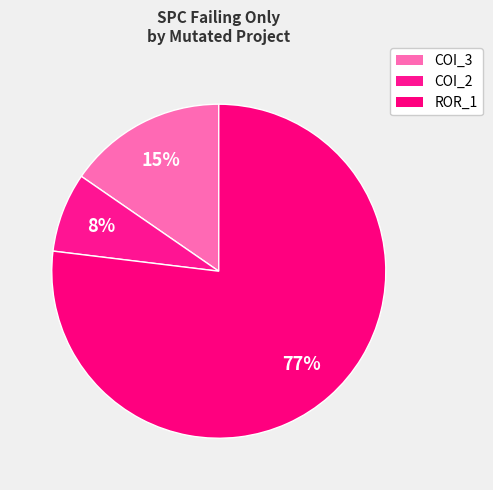

How many slices are in this pie chart?

3